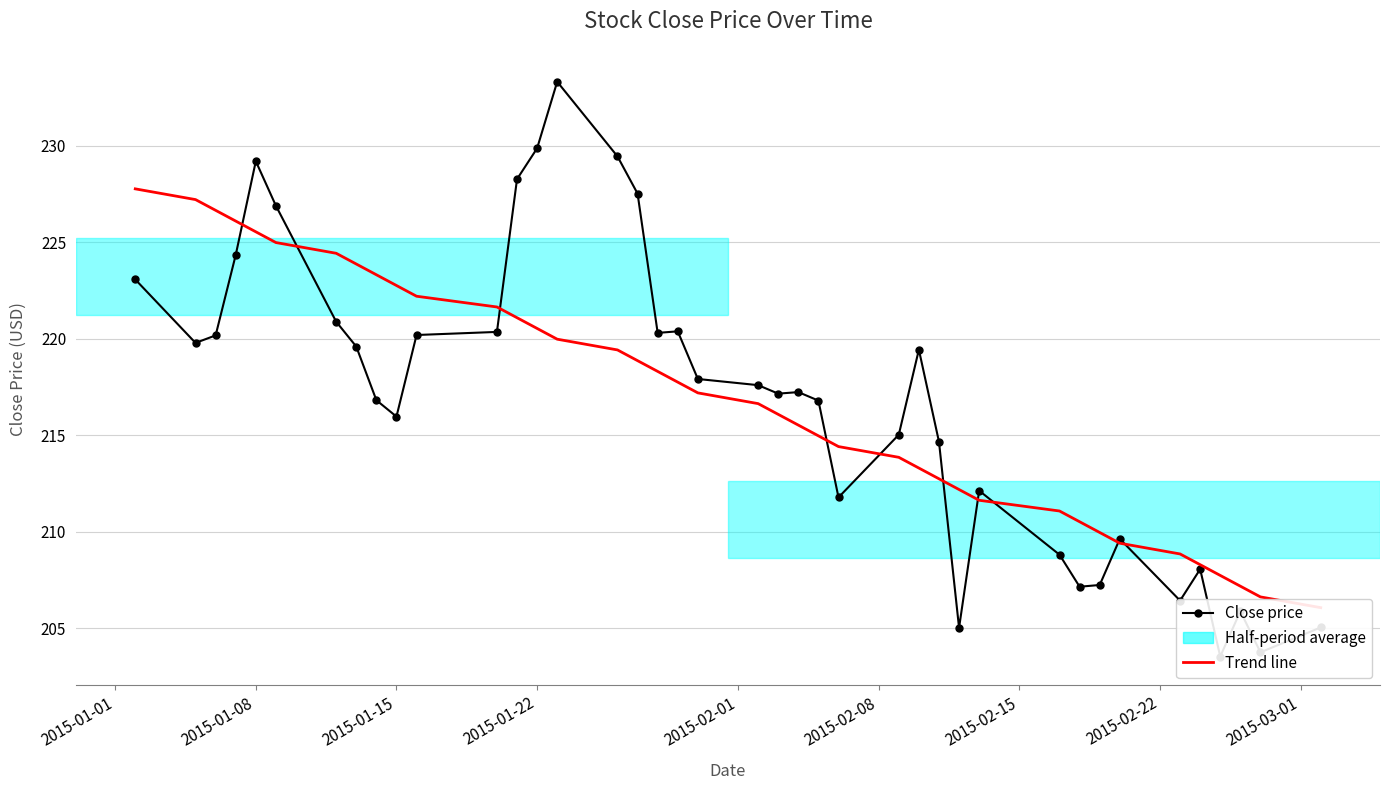

How many interior local valleys does the Close price series have?

10